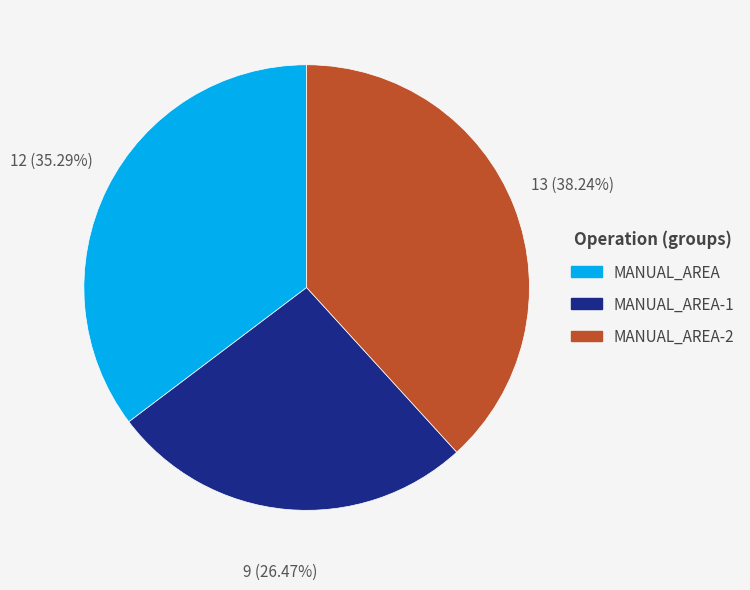

What is the smallest slice in the pie chart?

MANUAL_AREA-1